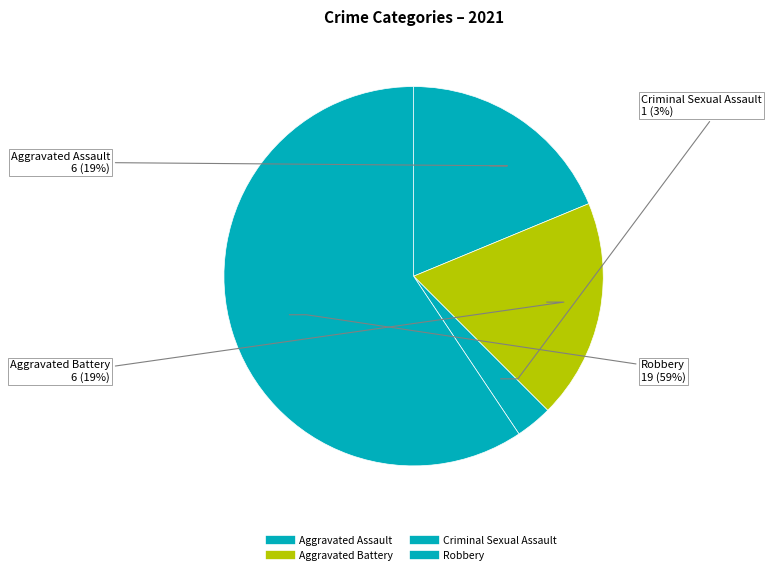

Which slice is the largest?

Robbery